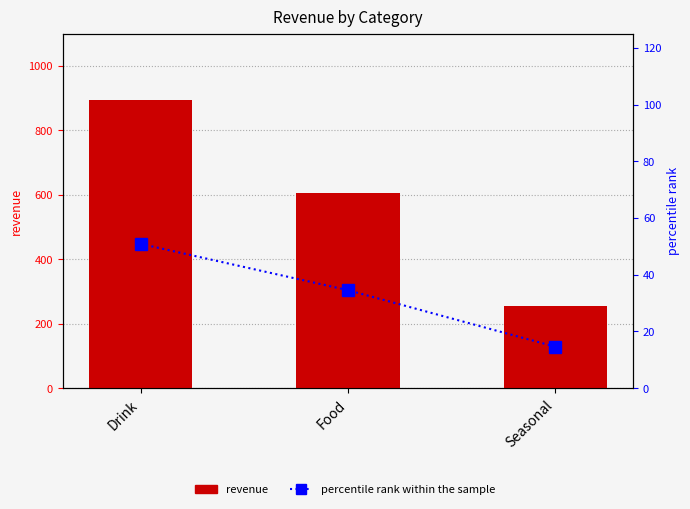

What is the spread (max minus min) of values at Seasonal?

241.7